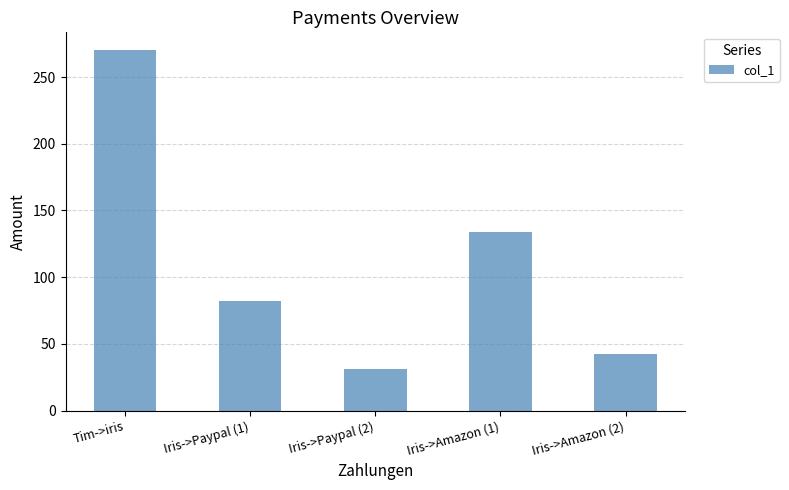

The value at Iris->Amazon (2) is 42.2. True or false?

True